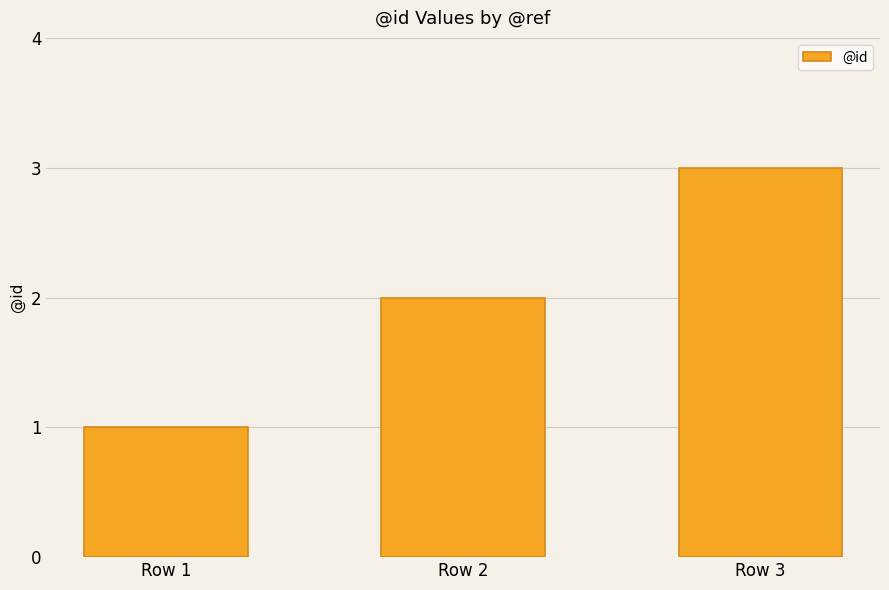

What is the difference between the values at Row 3 and Row 1?

2